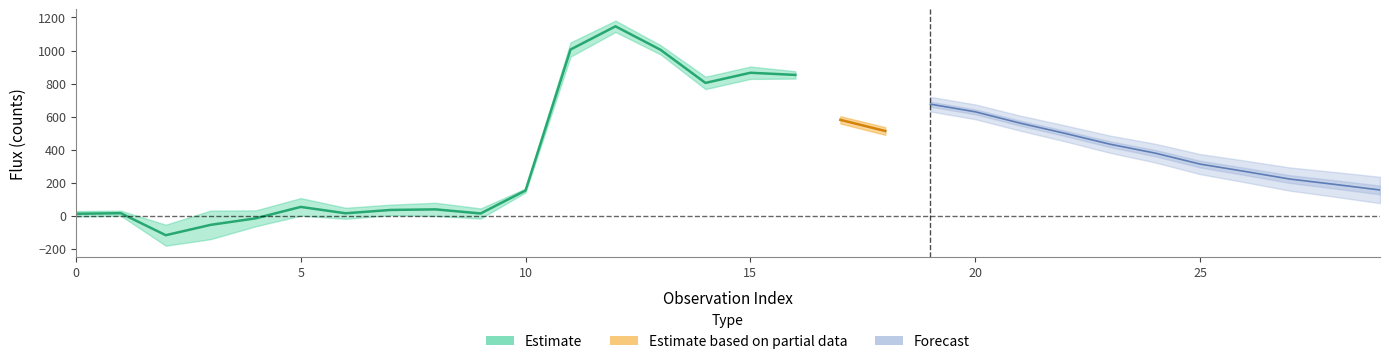

Where is ztfg_err nearest to the value 49?

4